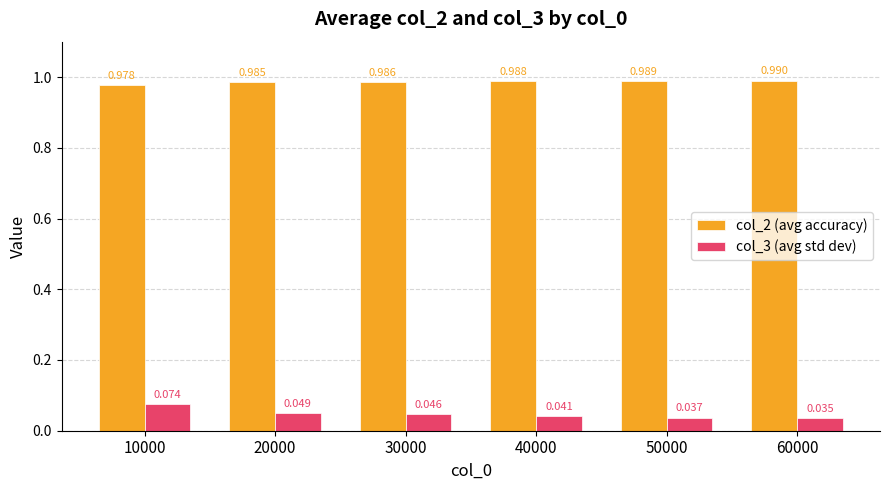

Is the value of col_2 (avg accuracy) at 50000 greater than the value of col_3 (avg std dev) at 40000?

Yes